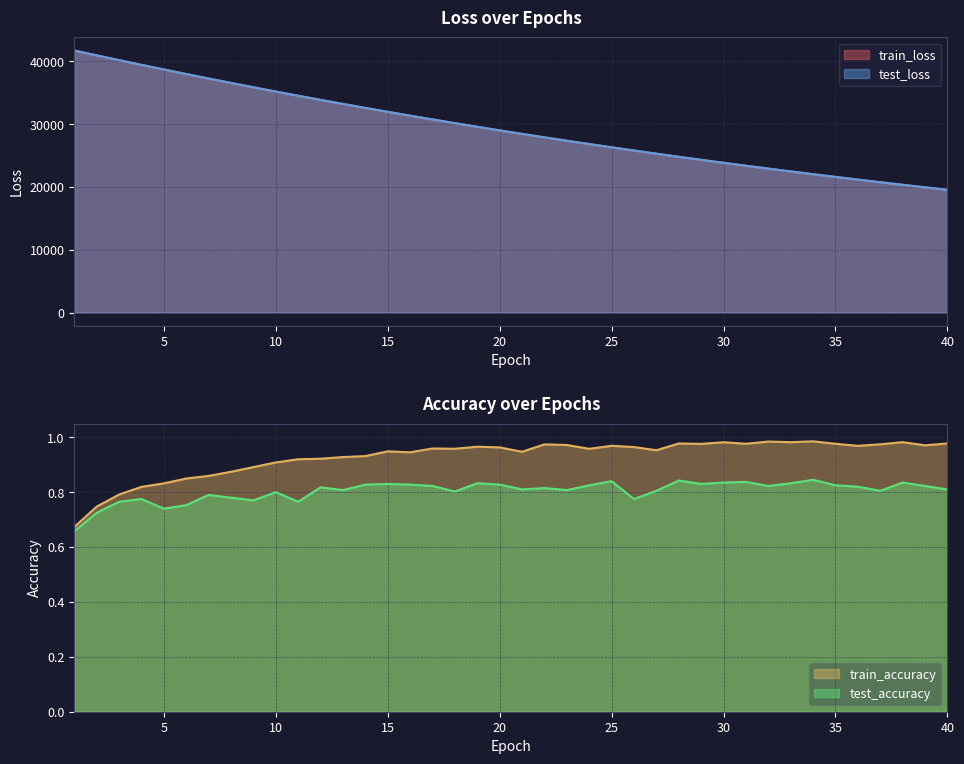

What is the spread (max minus min) of values at 26?

25796.0